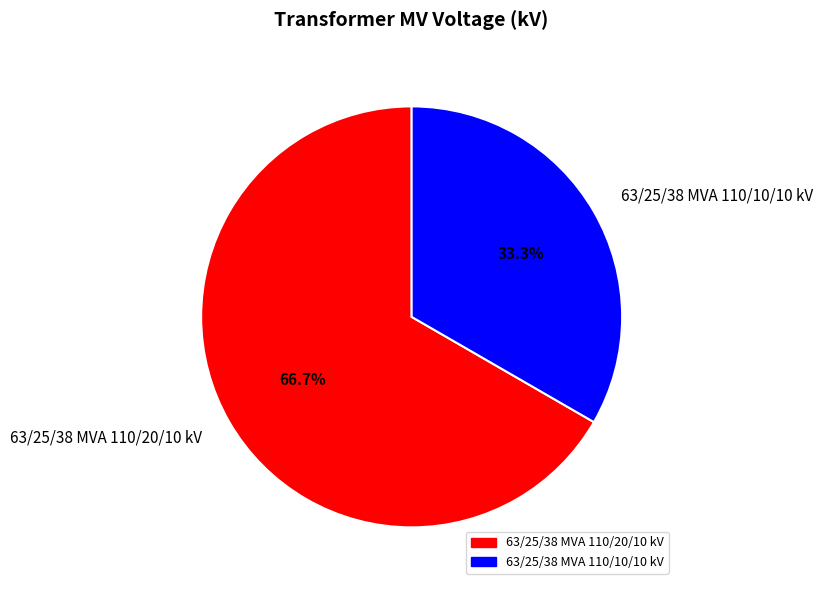

Which has a higher value, 63/25/38 MVA 110/10/10 kV or 63/25/38 MVA 110/20/10 kV?

63/25/38 MVA 110/20/10 kV